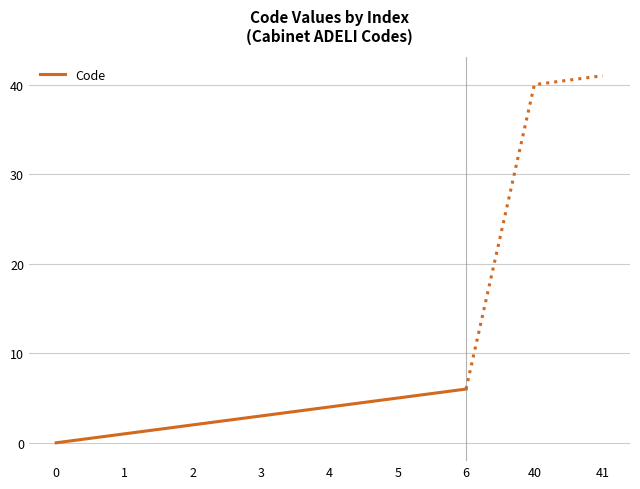

At which label does the data first exceed 3?

4